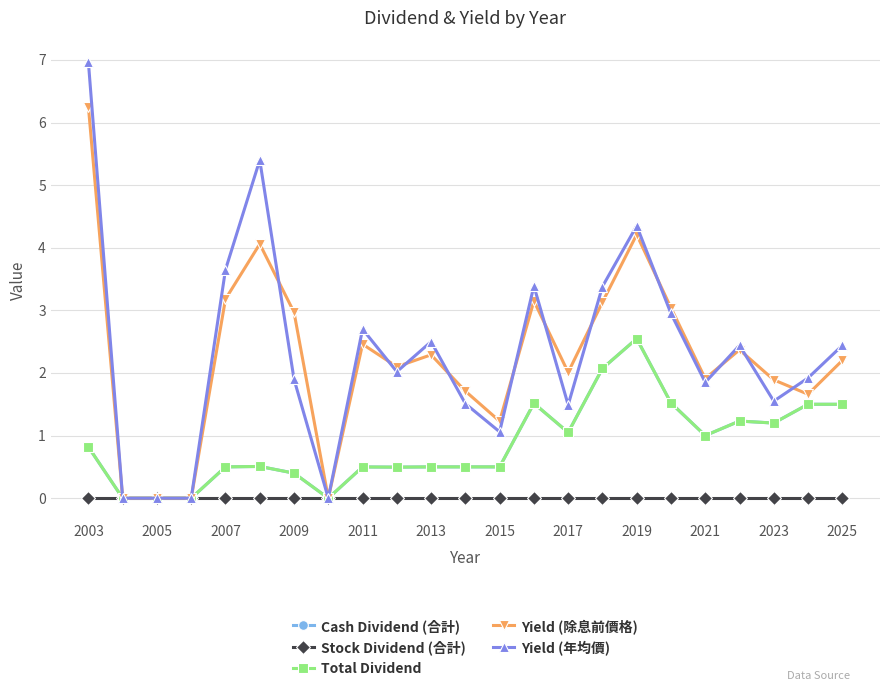

After their last crossing, which series has the higher values: Yield (除息前價格) or Yield (年均價)?

Yield (年均價)